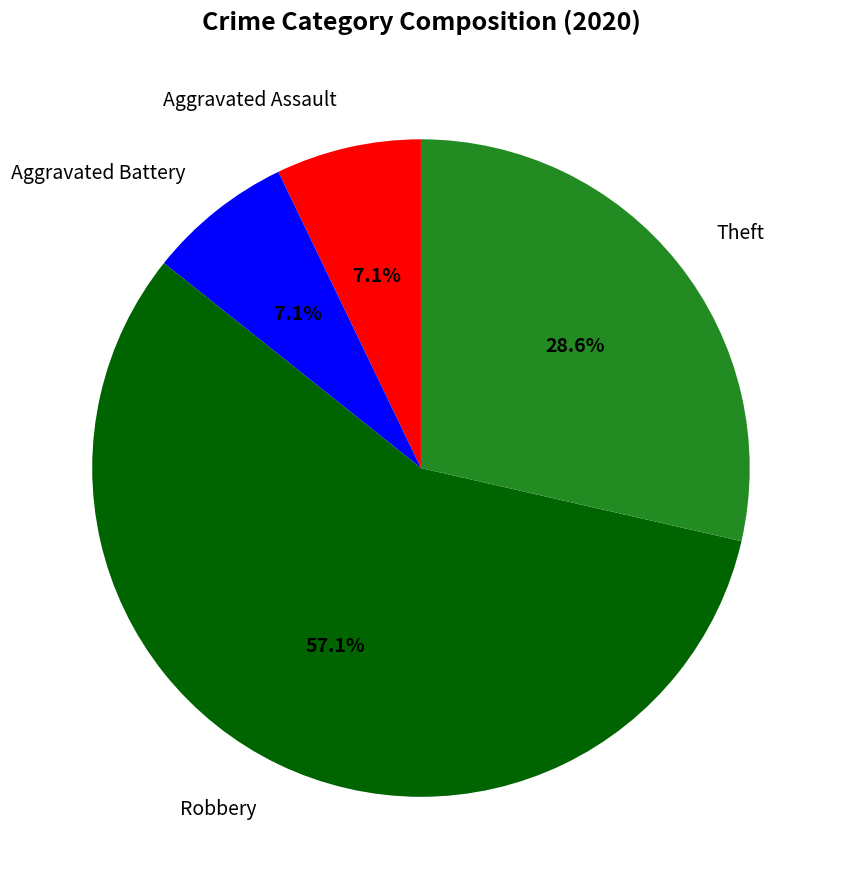

Is there a majority slice in this chart?

Yes